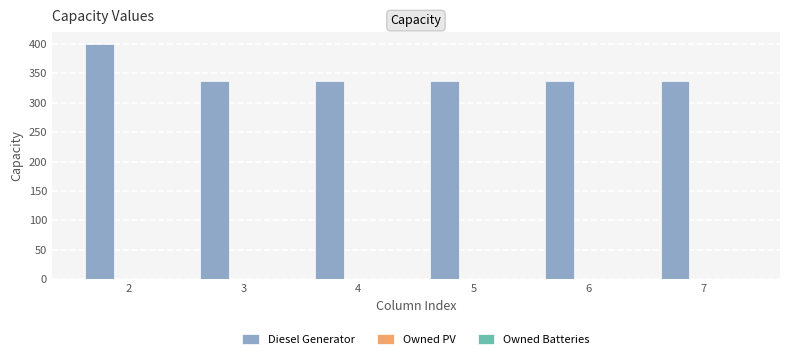

What is the smallest value displayed?

336